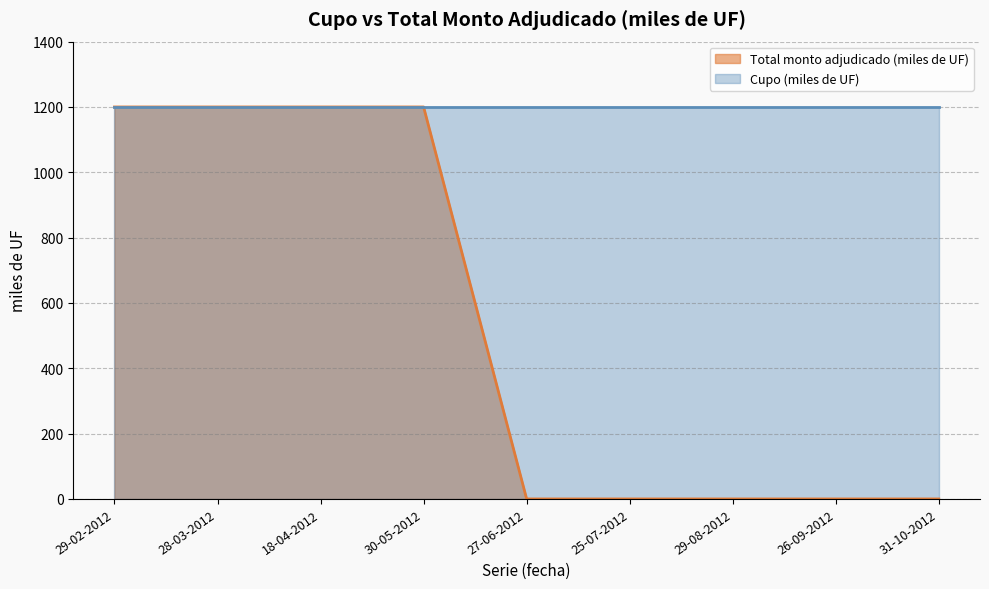

List the labels in order of value, smallest first.

27-06-2012, 25-07-2012, 29-08-2012, 26-09-2012, 31-10-2012, 29-02-2012, 28-03-2012, 18-04-2012, 30-05-2012